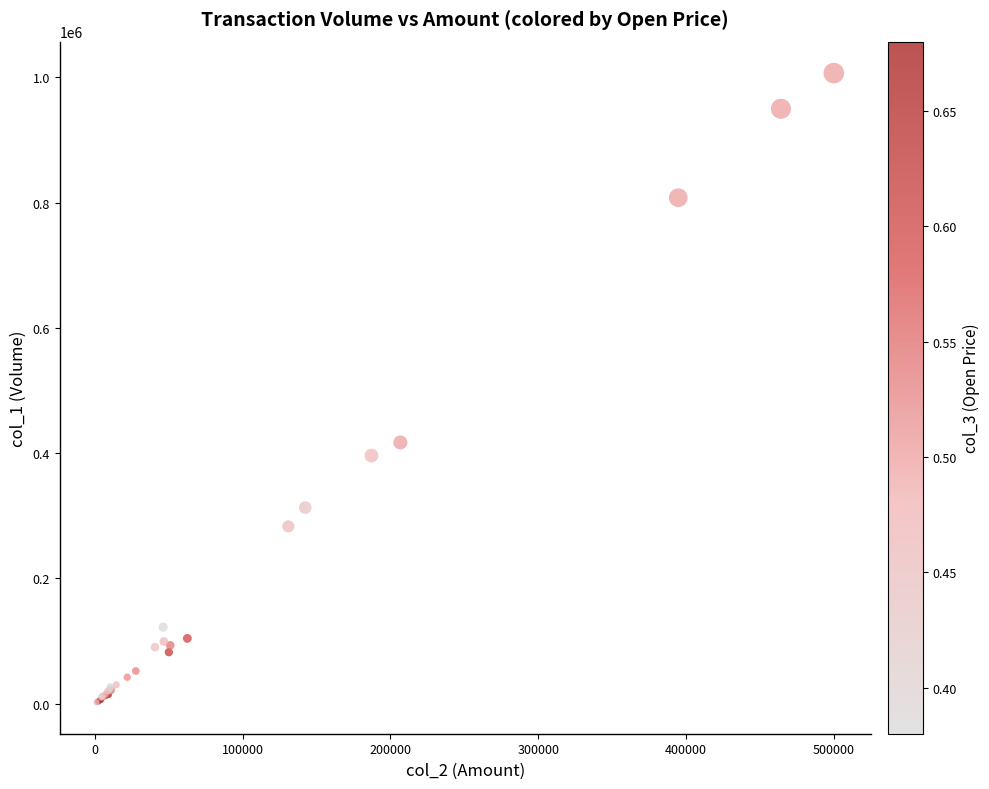

What Y value in the scatter plot is closest to 504500?

417000